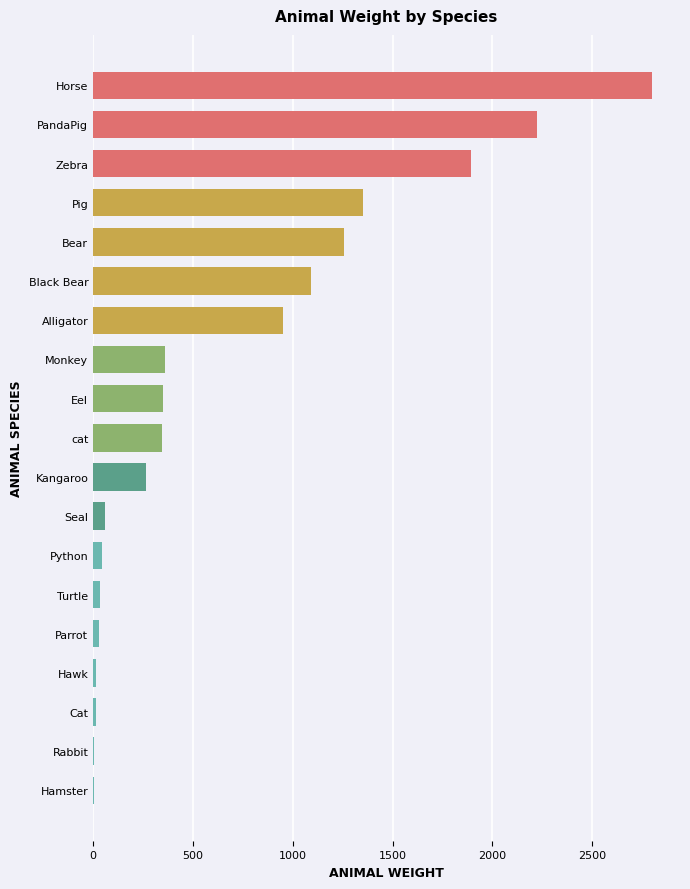

At which label is the value closest to 1401?

Pig